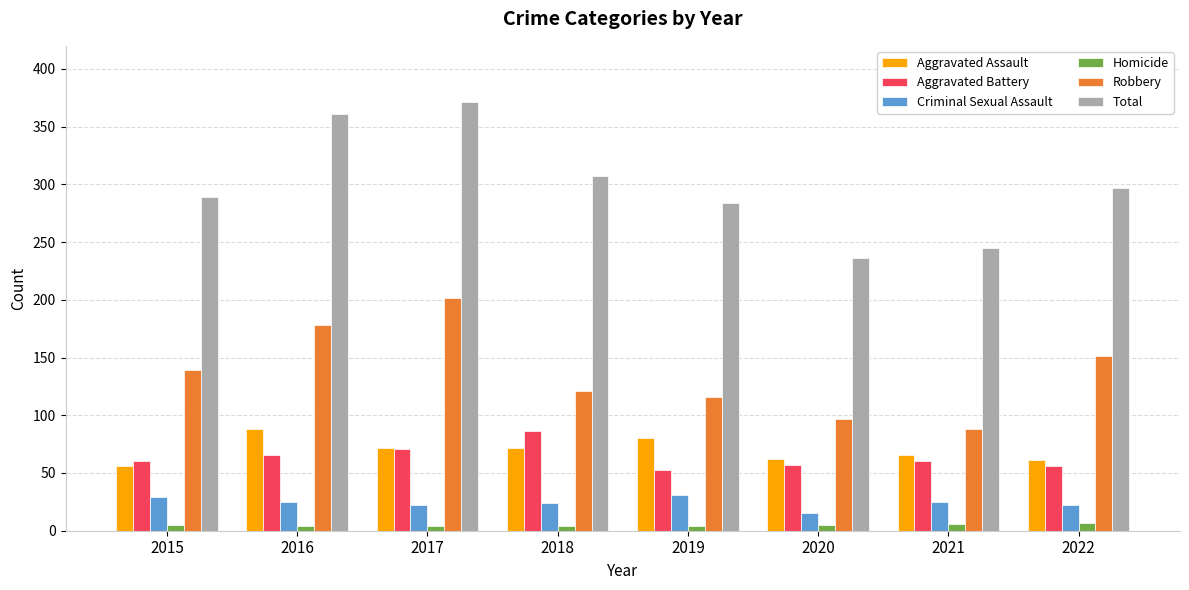

What value does the Homicide series have at 2015?

5